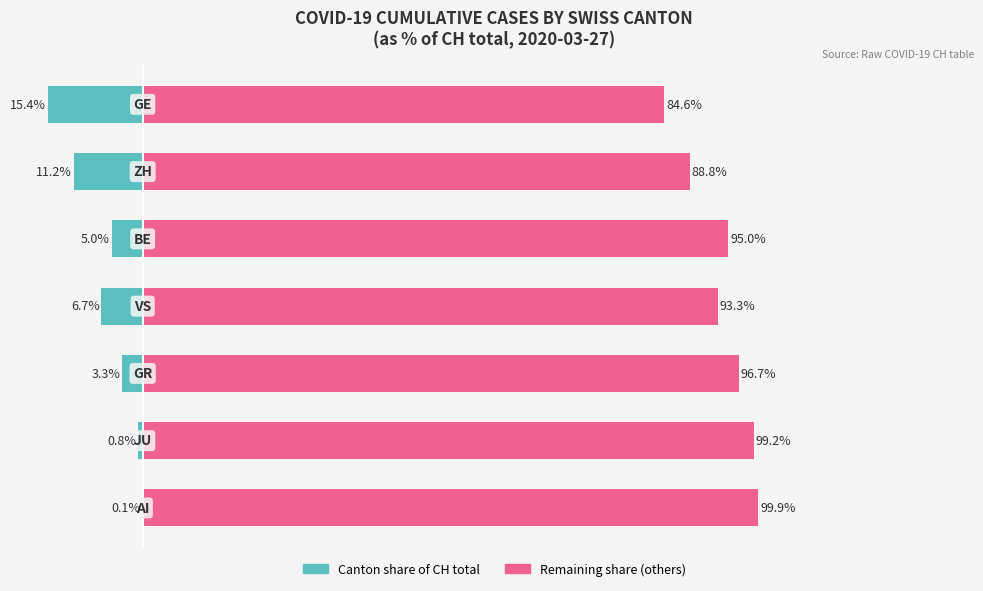

Reading left to right, what are all the values shown in this chart?

Canton % of CH total: -0.1	-0.8	-3.3	-6.7	-5.0	-11.2	-15.4
Remaining % (others): 99.9	99.2	96.7	93.3	95.0	88.8	84.6